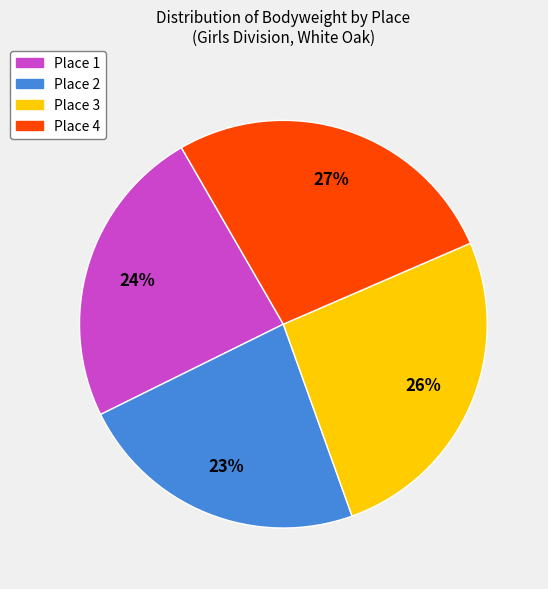

What percentage is the Place 2 slice, to the nearest percent?

23%